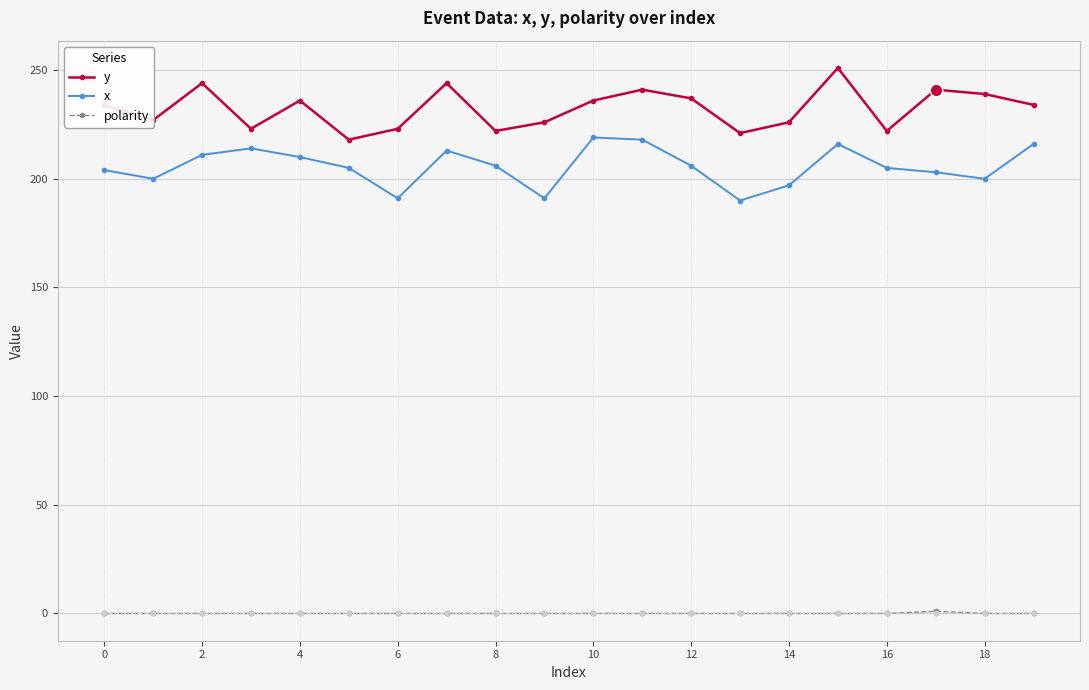

True or false: y has more than 0 interior local peaks.

True